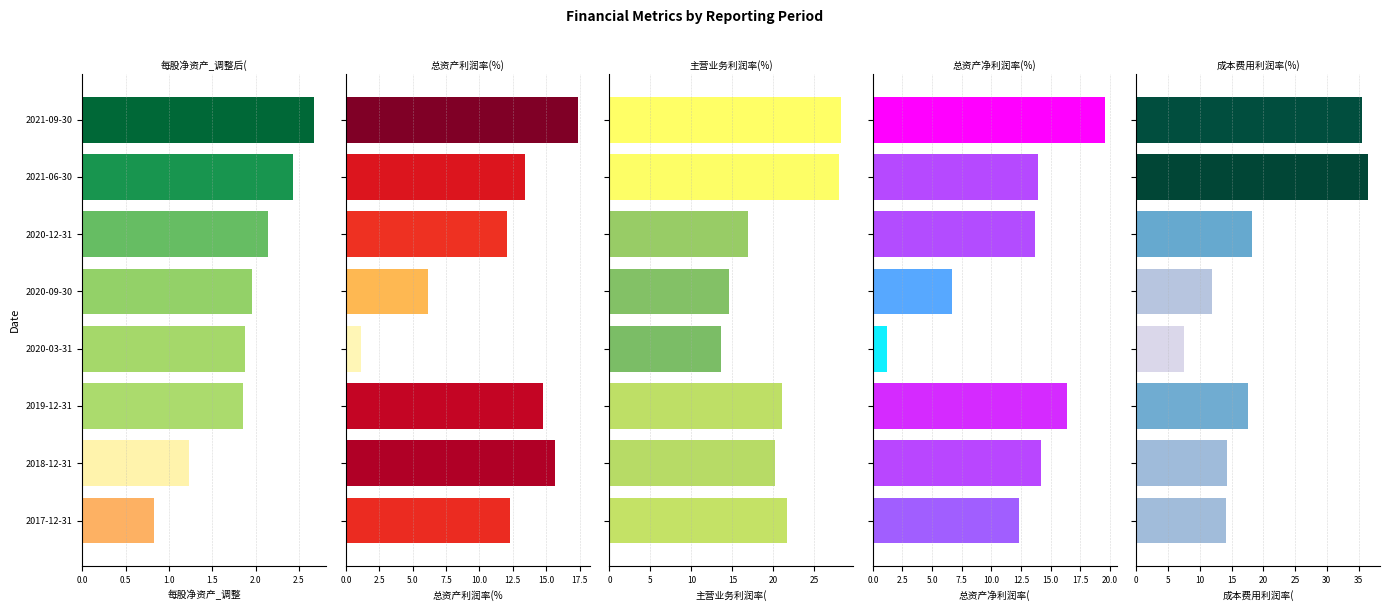

What is the value of the 总资产净利润率(%) bar at the 4th from the left?

1.2